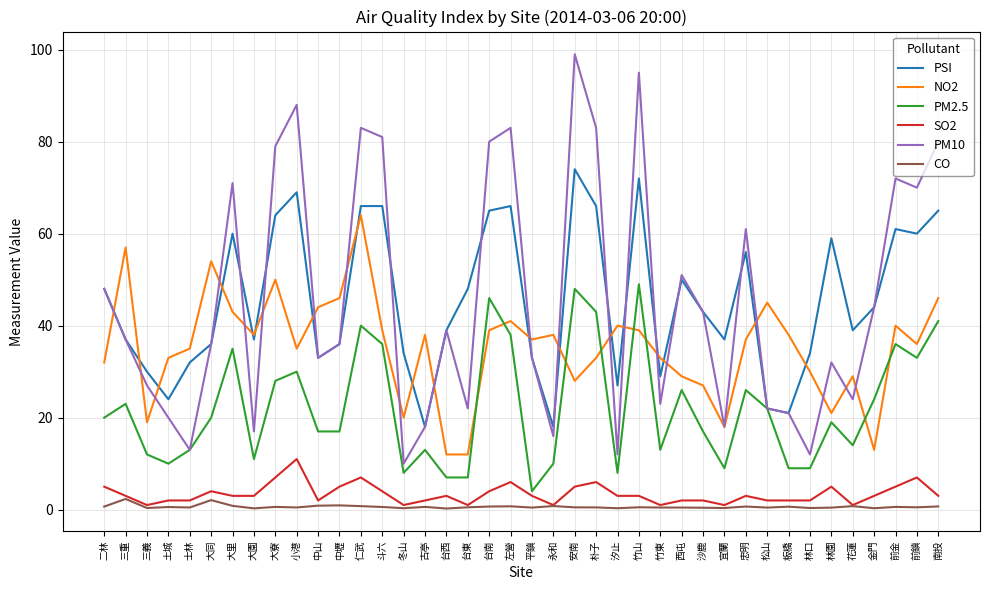

True or false: PM2.5 has a value of 8.4 at 中壢.

False